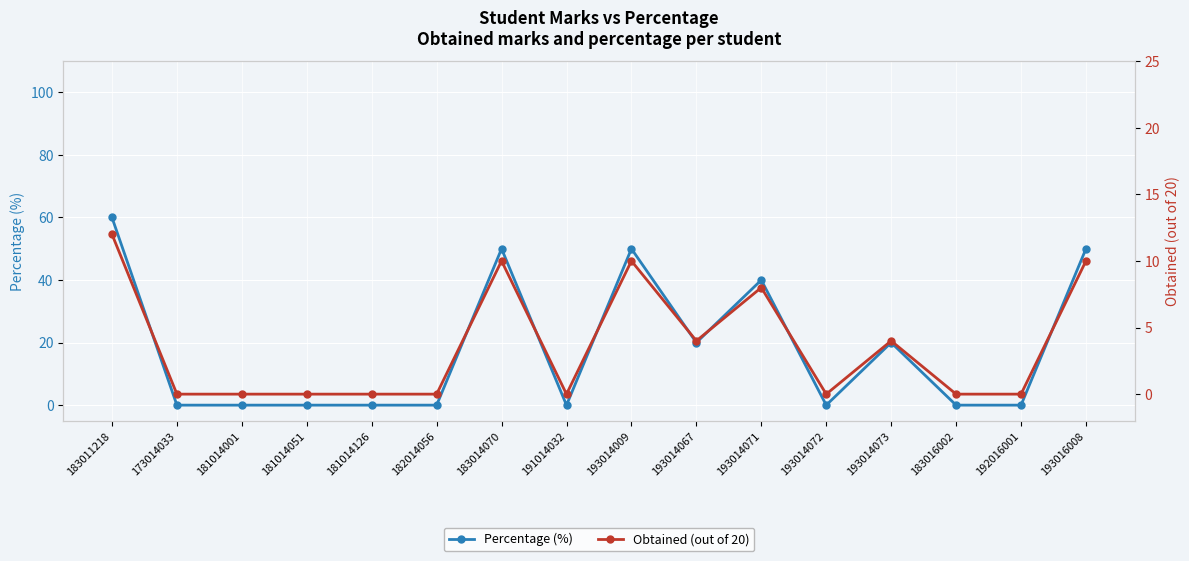

True or false: Percentage (%) has a value of 27 at 192016001.

False